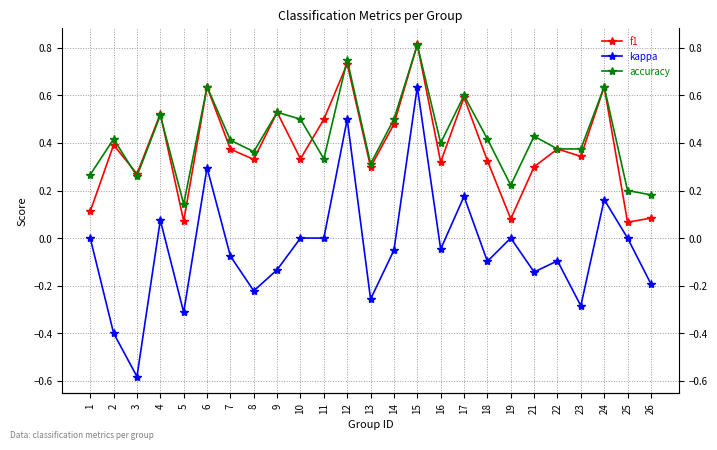

What is the value of the accuracy point at the 4th from the left?

0.5